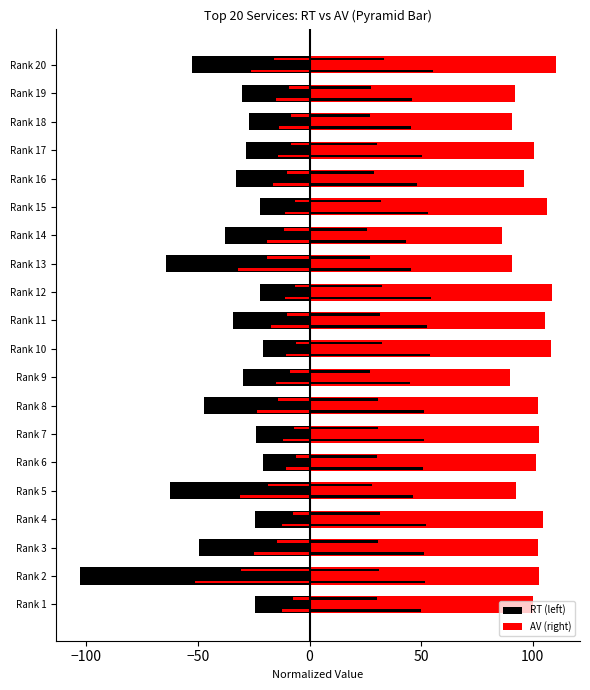

Which series has the widest spread of values?

RT (left)